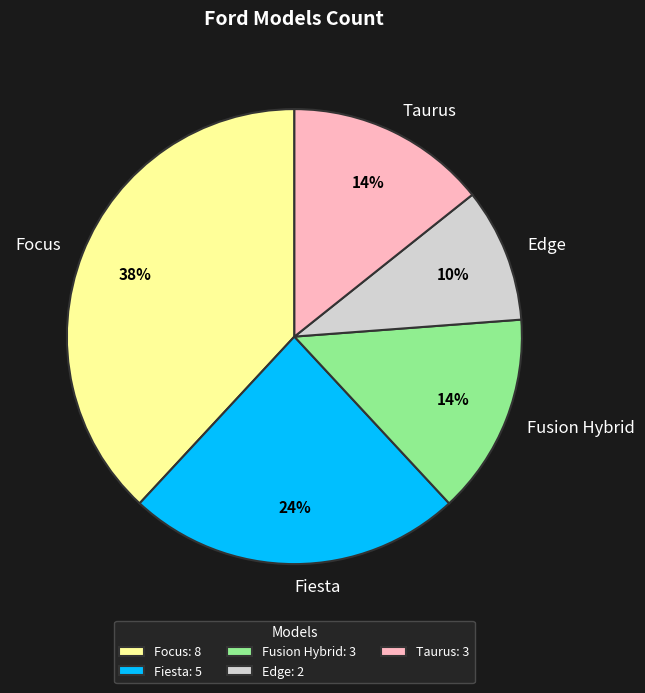

What is the largest slice in the pie chart?

Focus